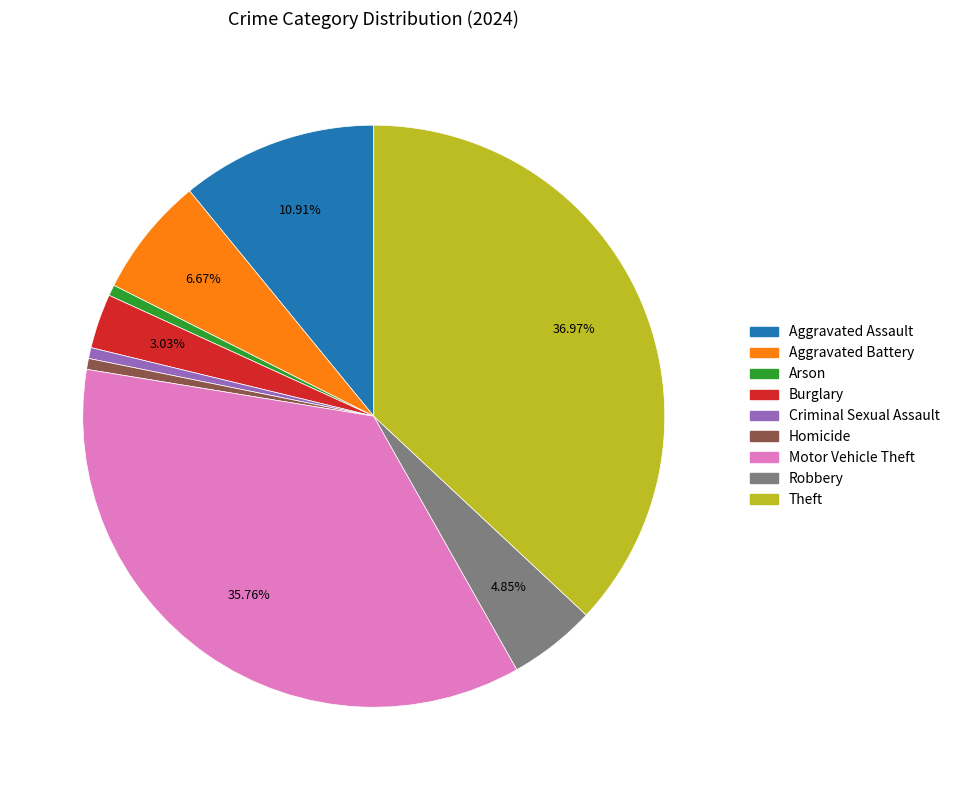

What percentage is the Homicide slice, to the nearest percent?

1%